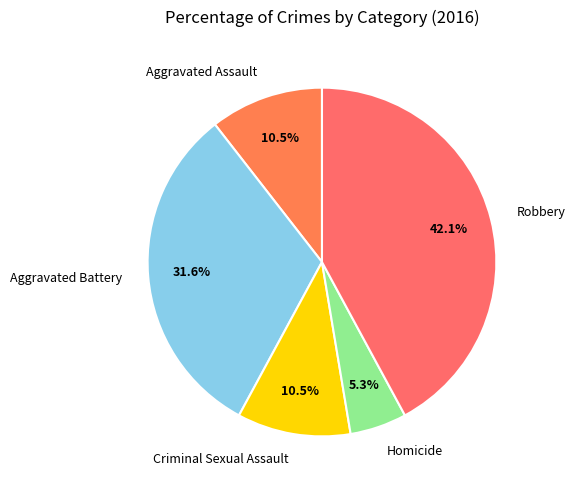

Is there any slice that represents more than half of the pie?

No